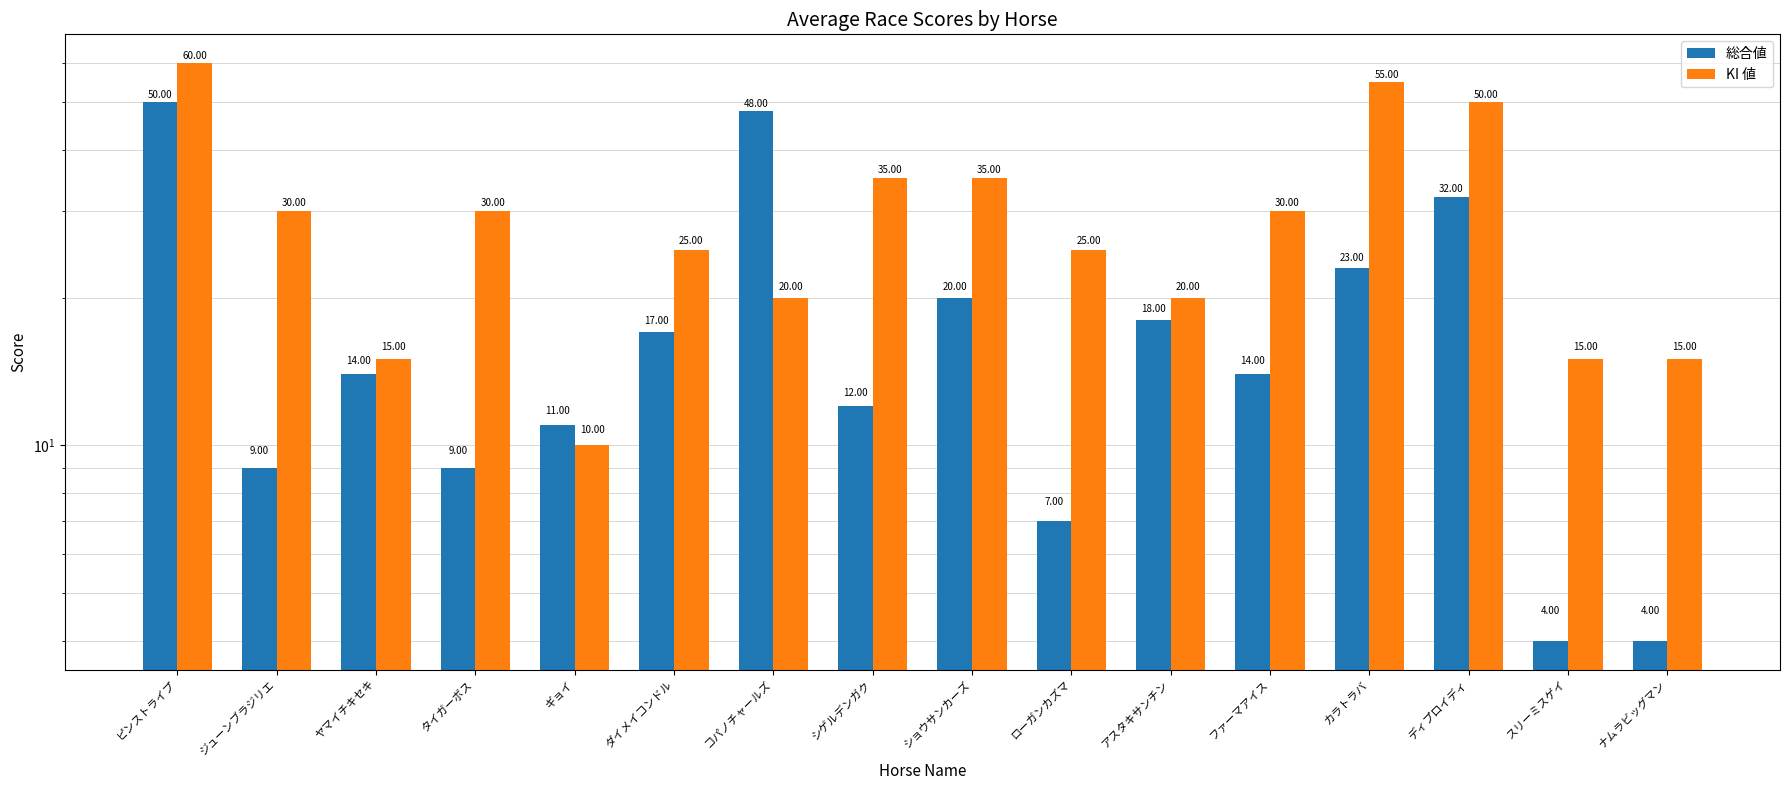

What is the difference between the maximum and minimum values in the 総合値 series?

46